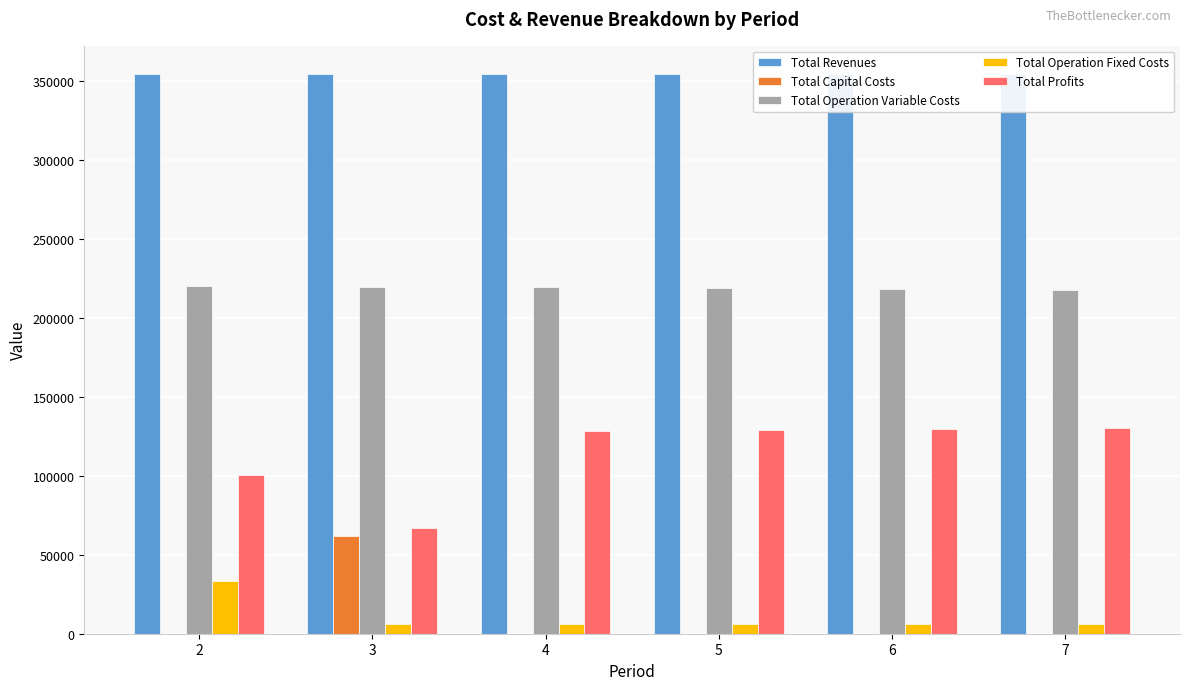

The value of Total Capital Costs at 5 is -41688.5. True or false?

False